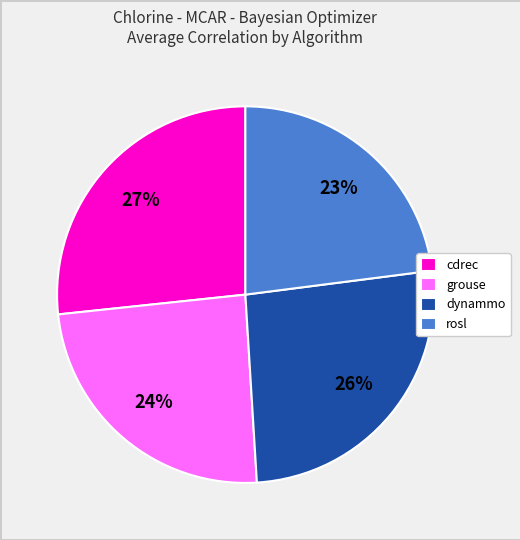

The grouse slice represents 24% of the pie. True or false?

True